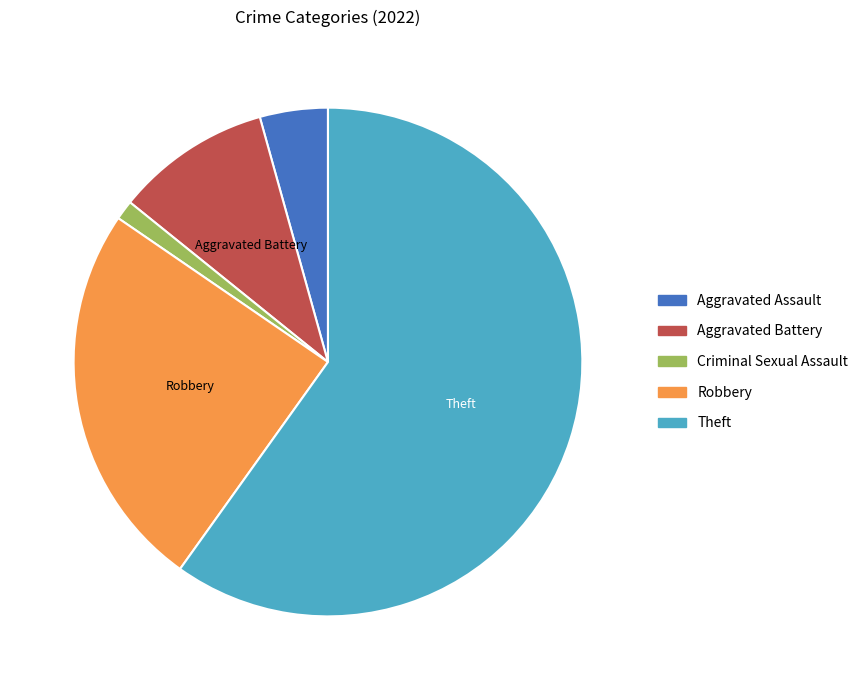

True or false: Aggravated Battery accounts for 10% of the total.

True